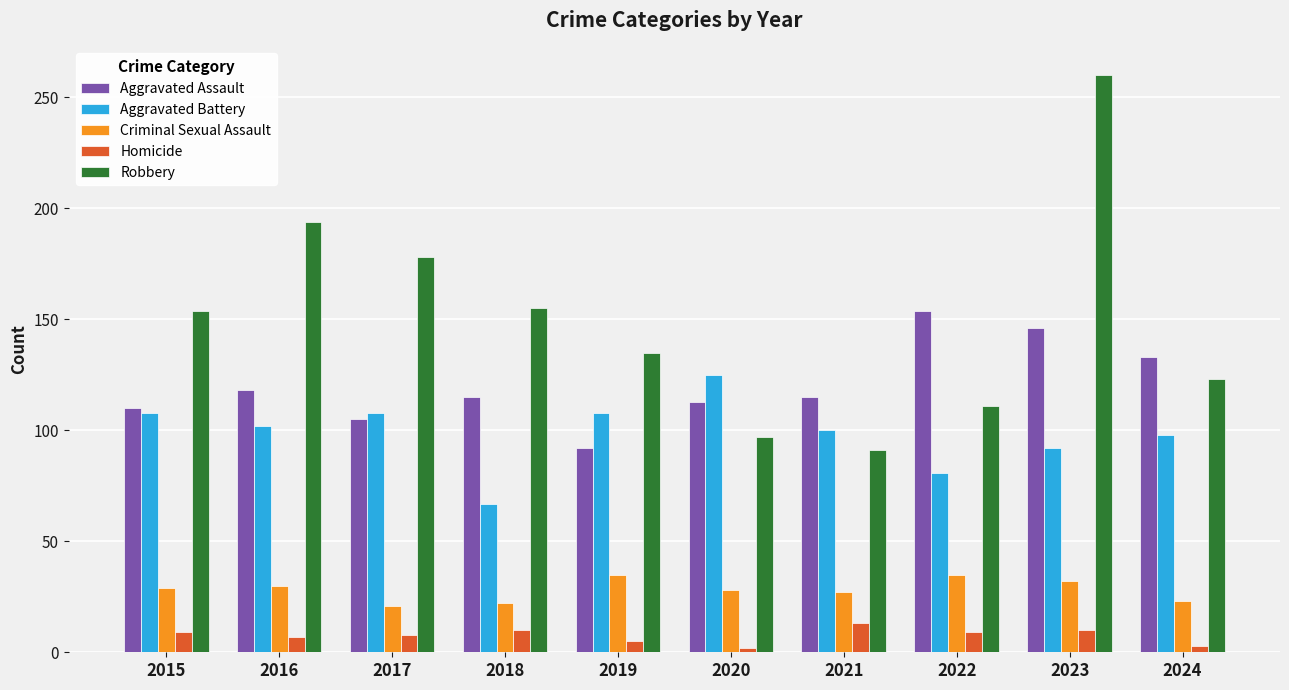

At which category is the sum across all series the highest?

2023